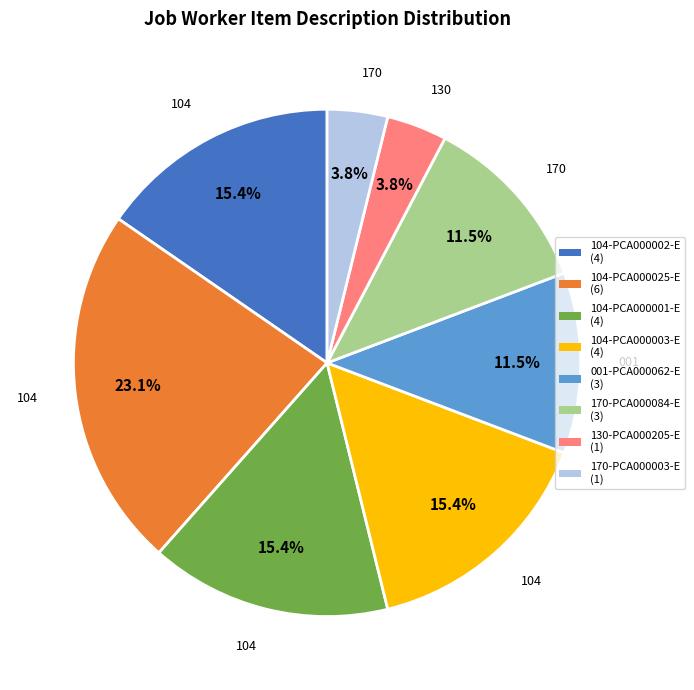

Which has a higher value, 104-PCA000025-E (6) or 104-PCA000002-E (4)?

104-PCA000025-E (6)